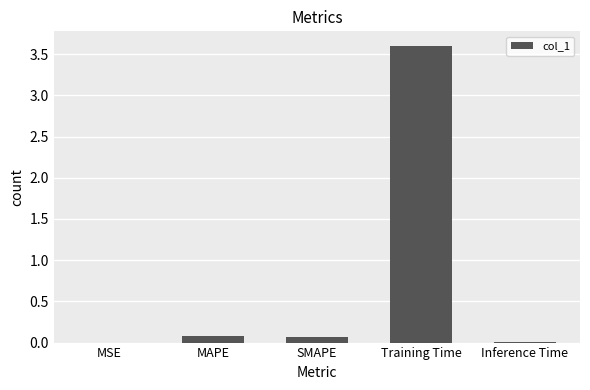

Which has a higher value, Training Time or SMAPE?

Training Time